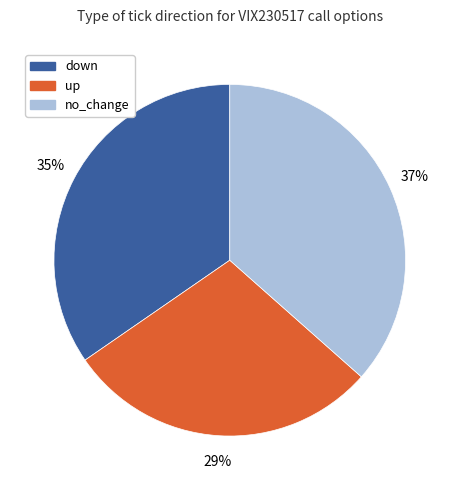

Does down account for over 50% of the chart?

No